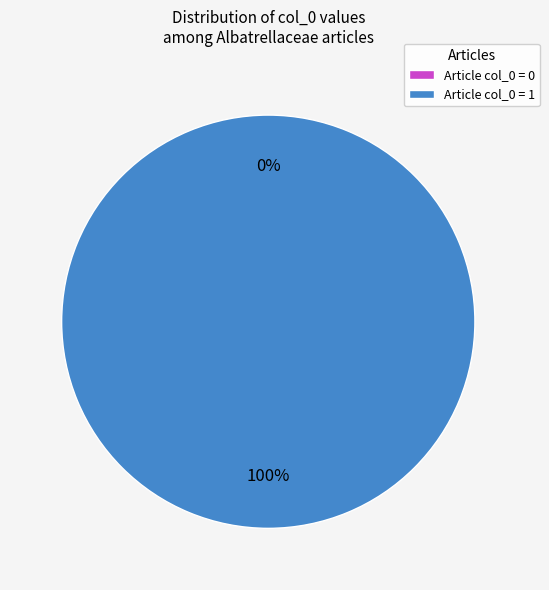

Which slice is the largest?

Albatrellaceae (row 1)